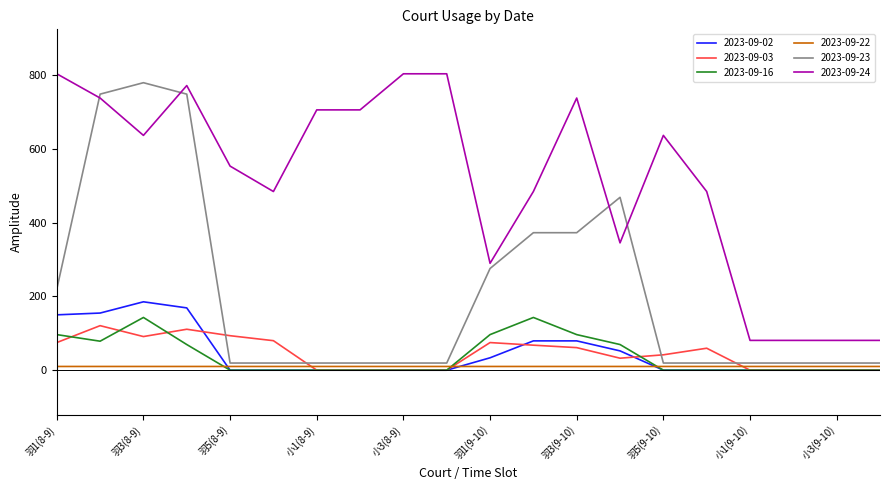

Which series has the largest total across all categories?

2023-09-24